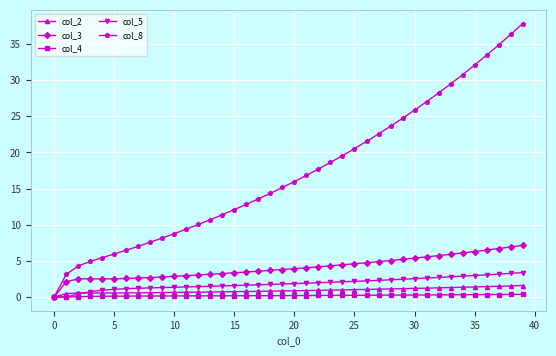

What is the maximum value shown in the chart?

37.8